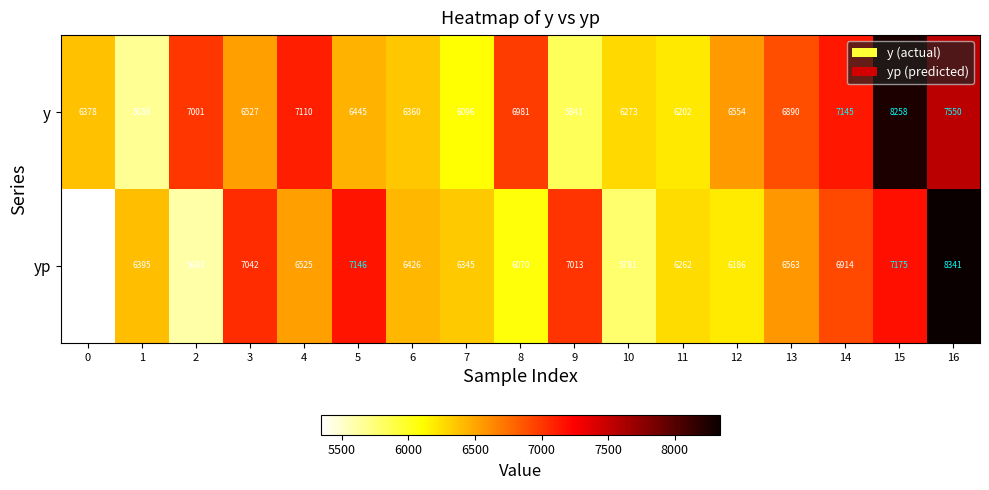

What is the spread (max minus min) of values at 7?

249